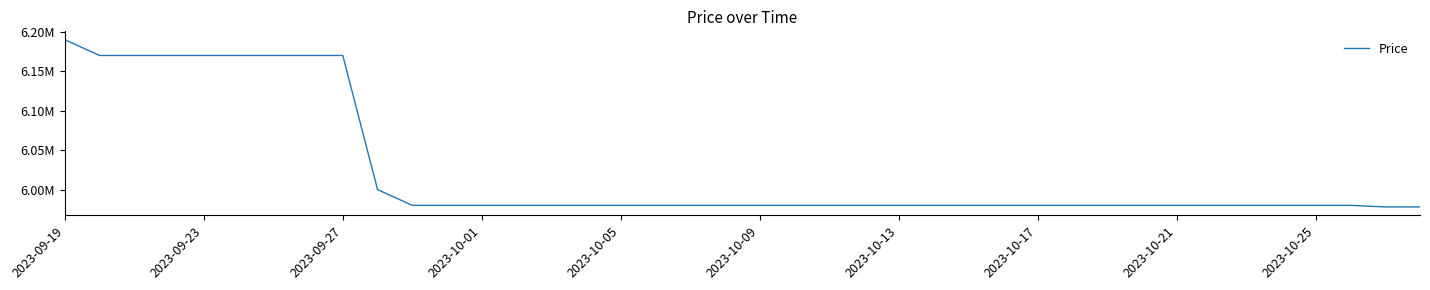

Does the chart have visible grid lines?

No